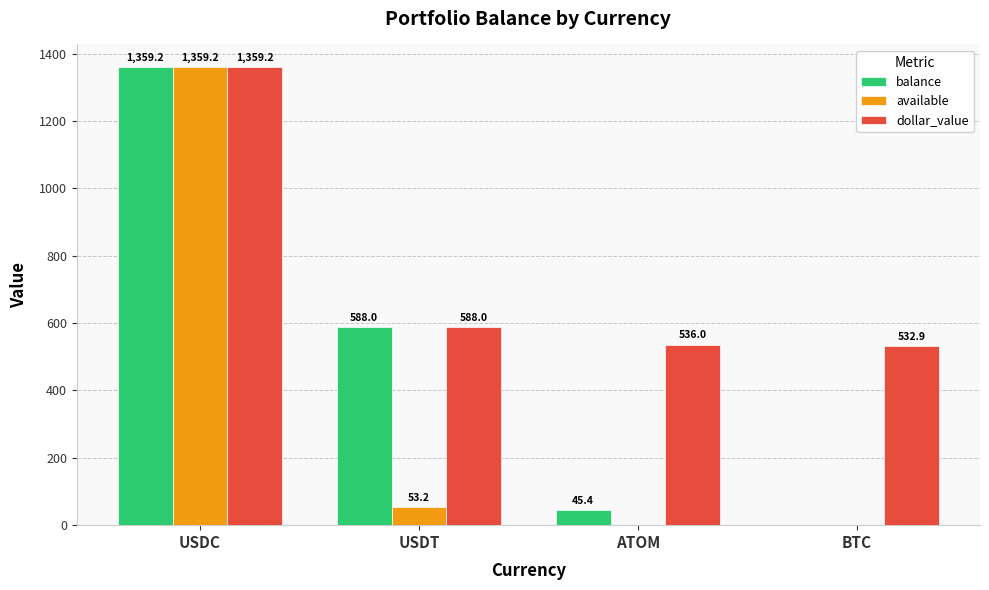

Where is available nearest to the value 679?

USDT